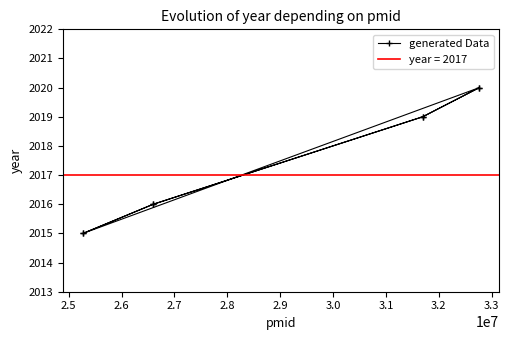

The value at 2.7 is 3095. True or false?

False